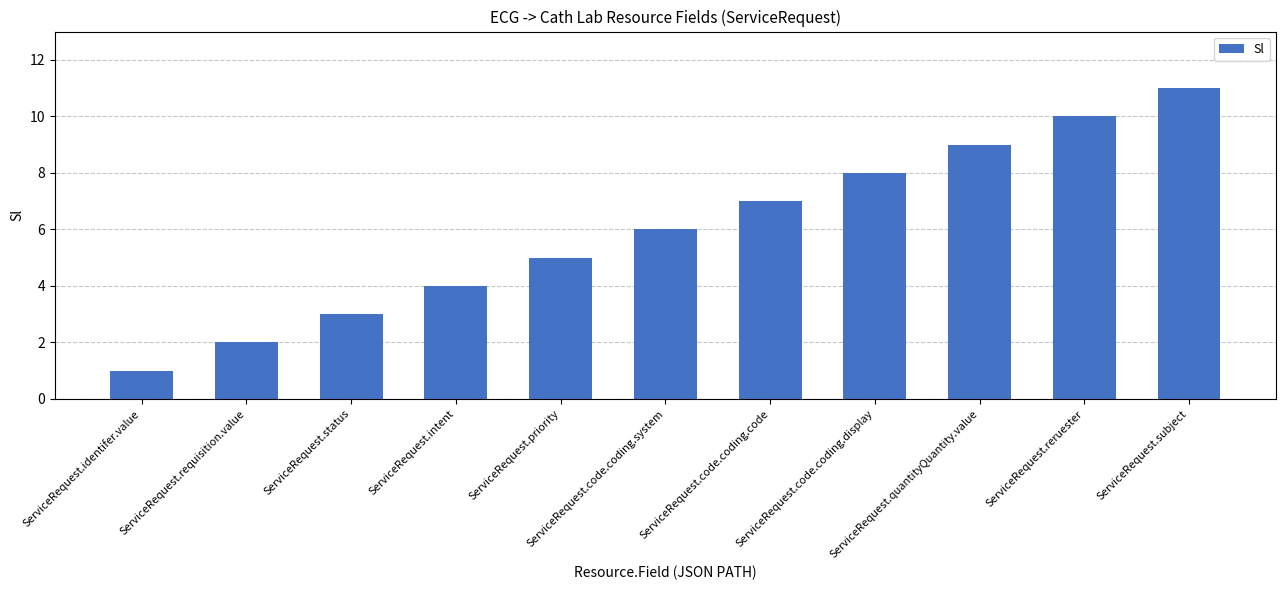

Approximately how many times larger is the value at ServiceRequest.requisition.value compared to ServiceRequest.code.coding.code?

0.3